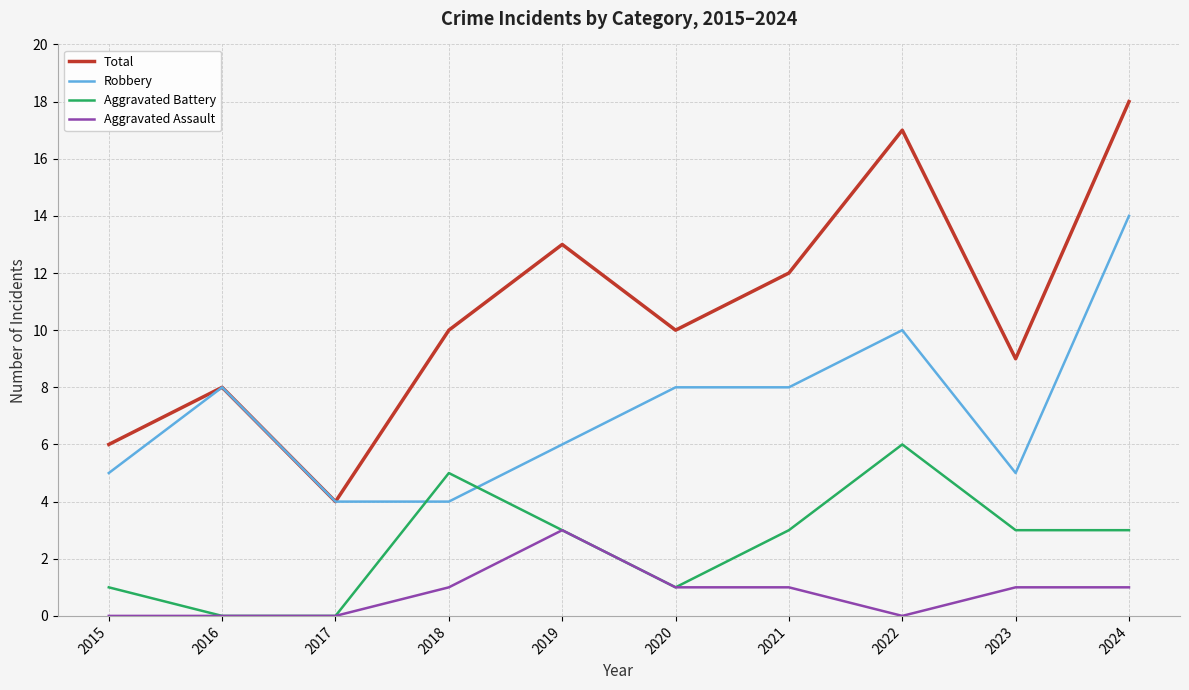

True or false: Robbery and Aggravated Assault intersect in this chart.

False